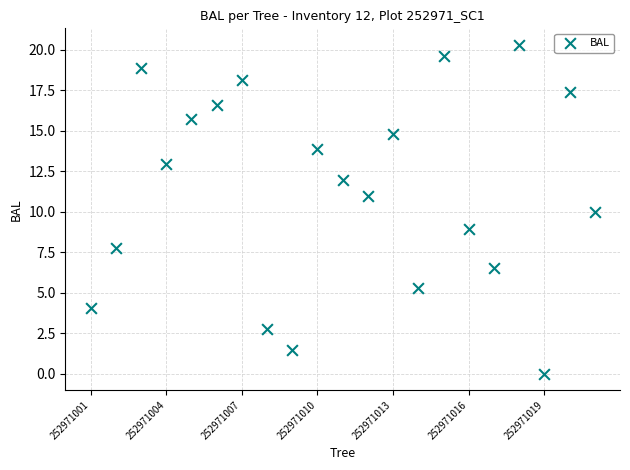

What is the range of Y values (max minus min)?

20.3